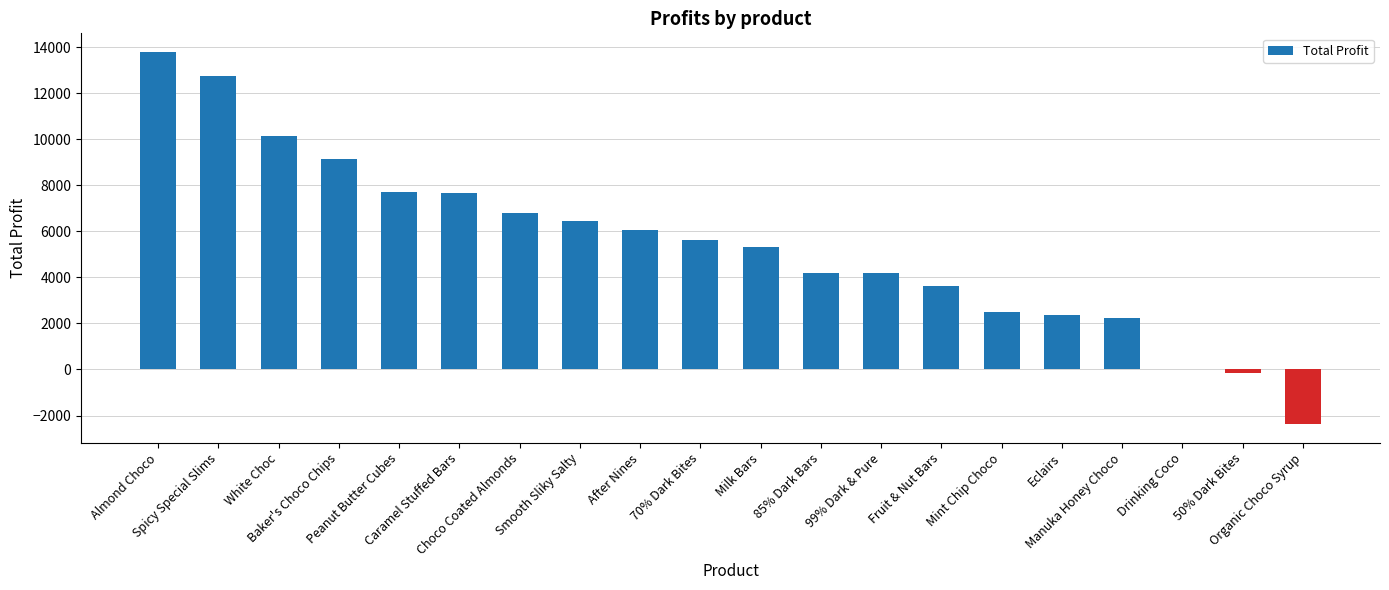

What is the sum of all values?

107994.3